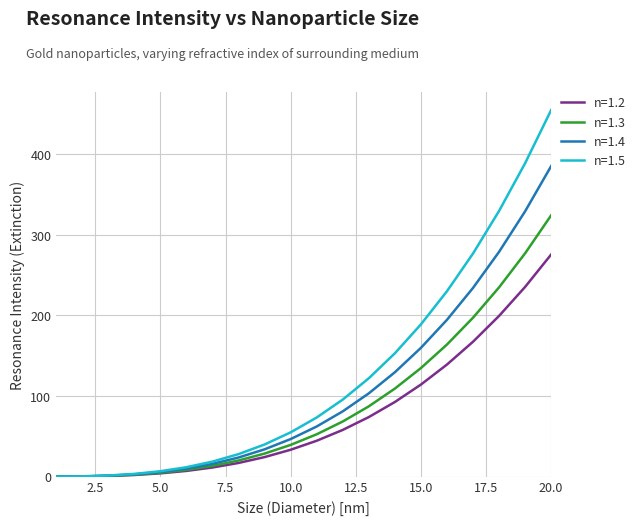

Which series has the widest spread of values?

n=1.5